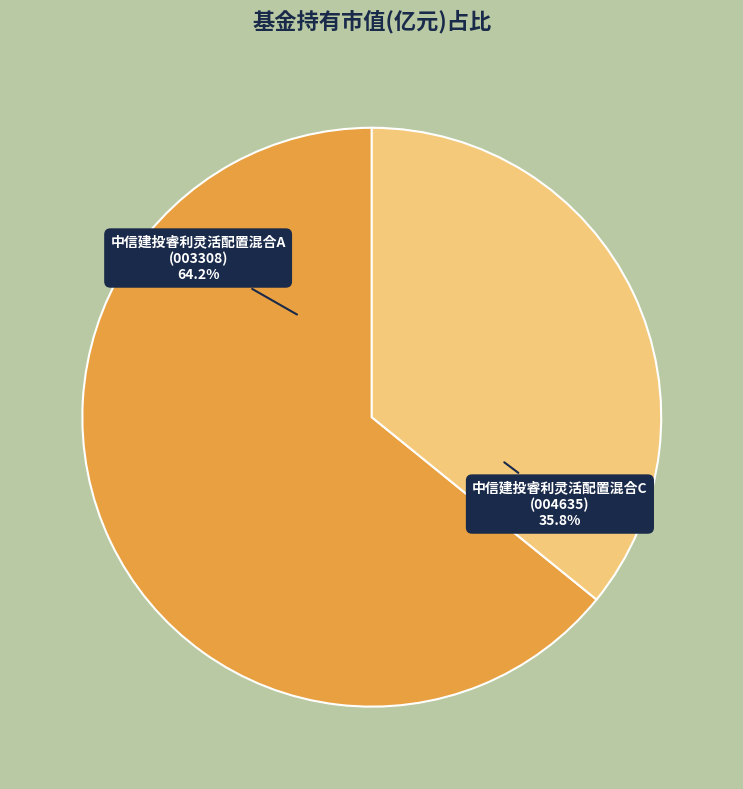

Is there any slice that represents more than half of the pie?

Yes